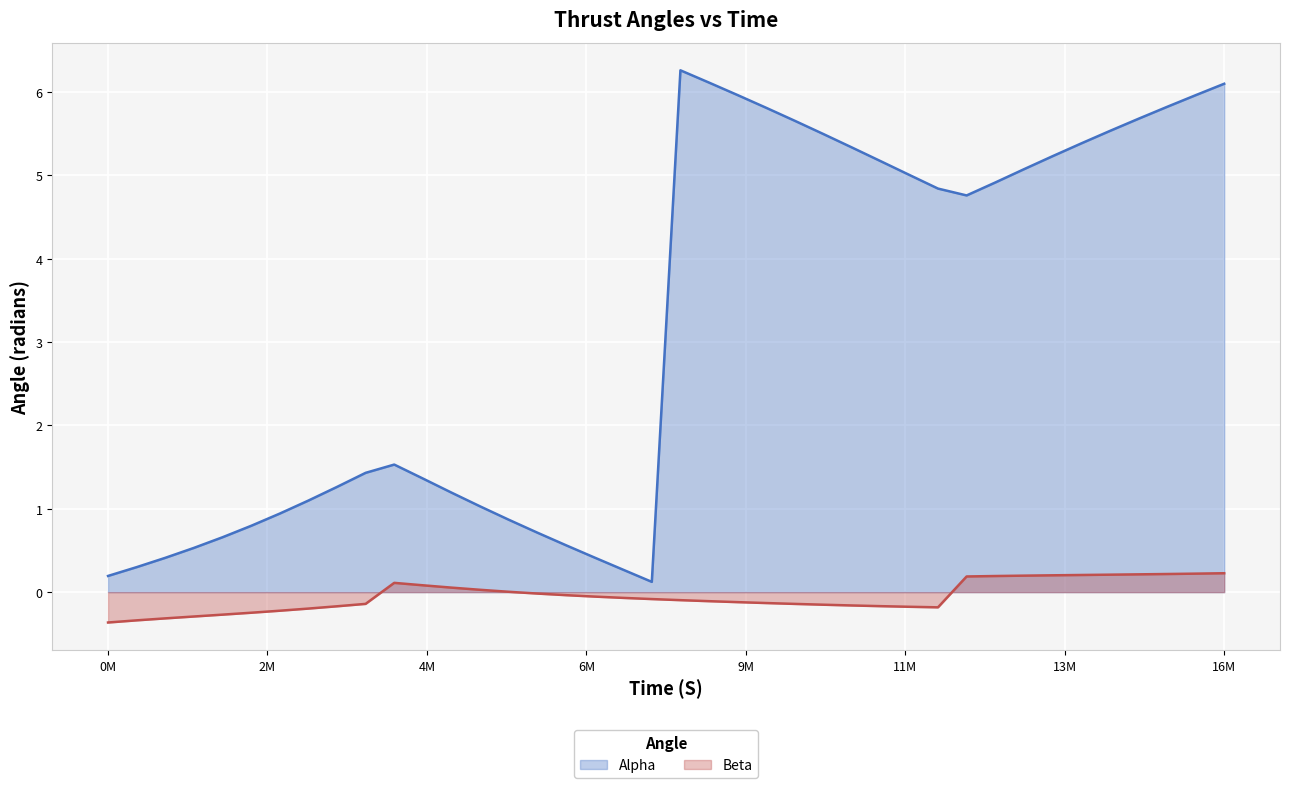

Which series has the largest total across all categories?

Alpha